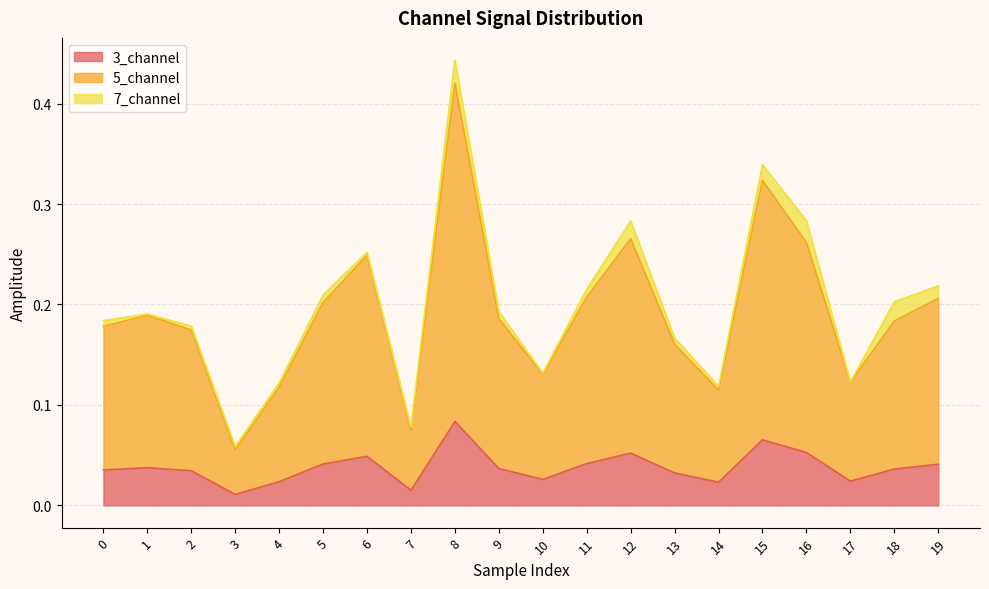

In 5_channel, how many points are higher than both neighbors (excluding endpoints)?

5